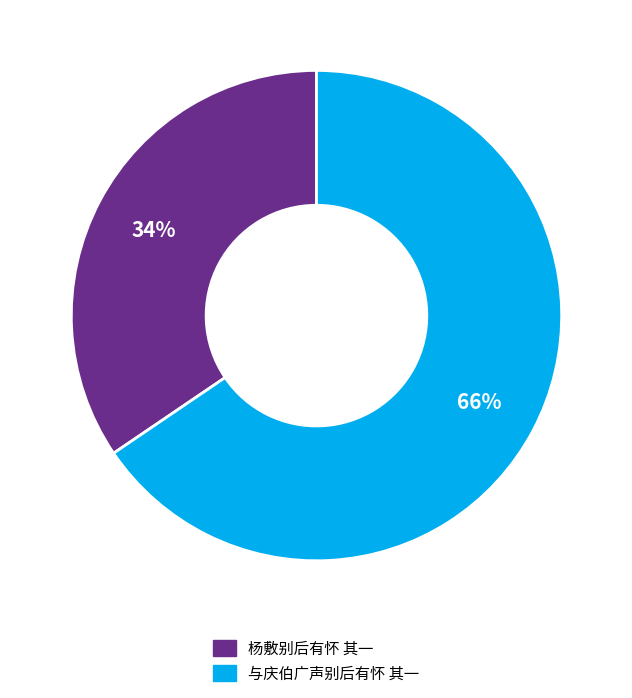

Which has a higher value, 杨敷别后有怀 其一 or 与庆伯广声别后有怀 其一?

与庆伯广声别后有怀 其一